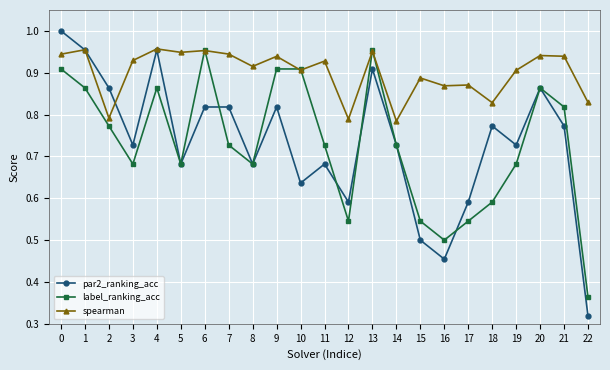

Between 8 and 21, which series saw the biggest shift?

label_ranking_acc